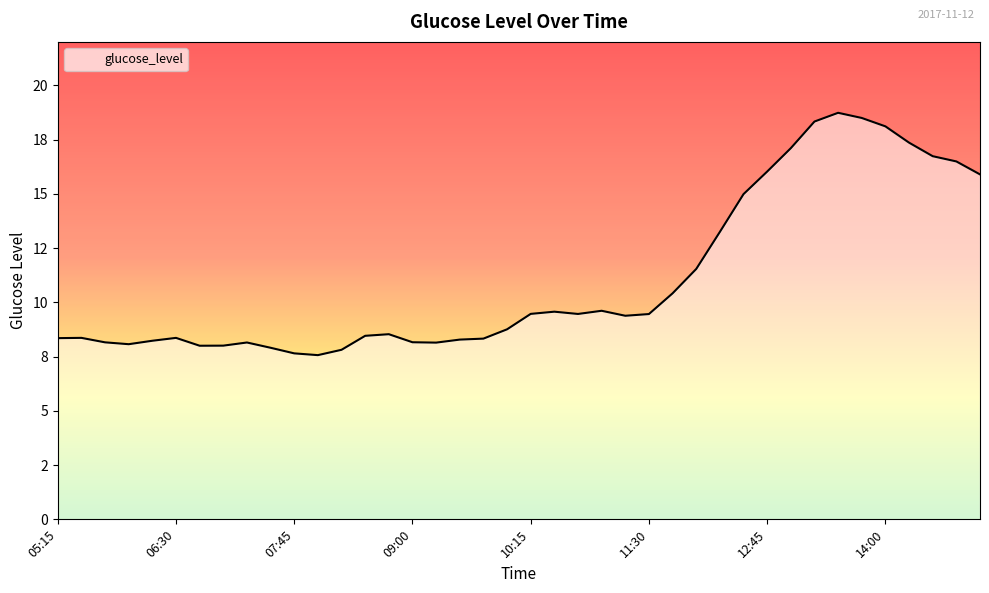

At which label does the data first exceed 9?

10:15